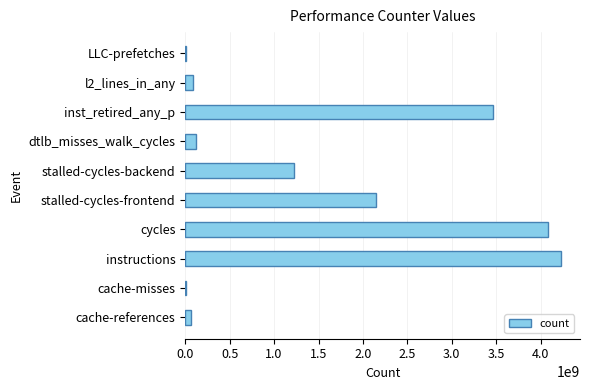

What is the change in value from cycles to stalled-cycles-frontend?

-1926508718